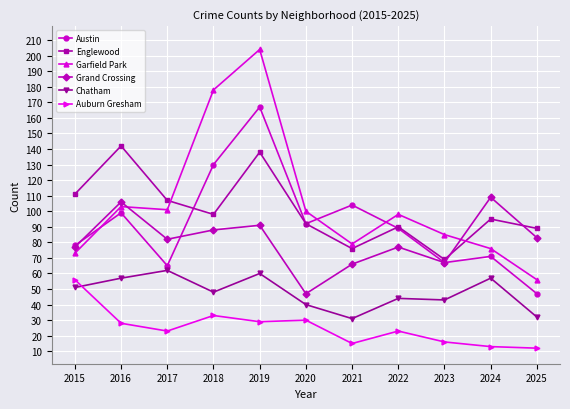

What is the difference between the second highest and second lowest values in the Englewood series?

62